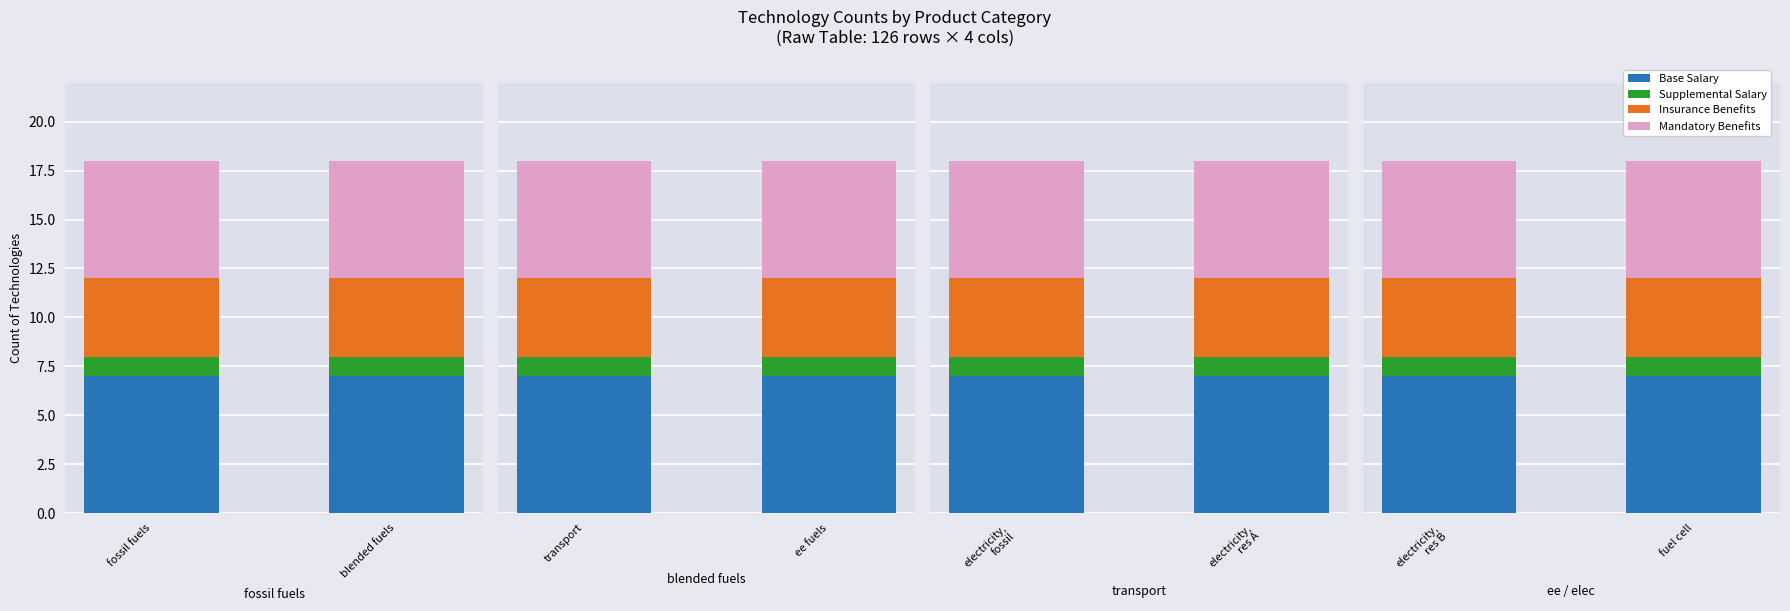

What are all the series names shown in the legend?

Base Salary, Supplemental Salary, Insurance Benefits, Mandatory Benefits